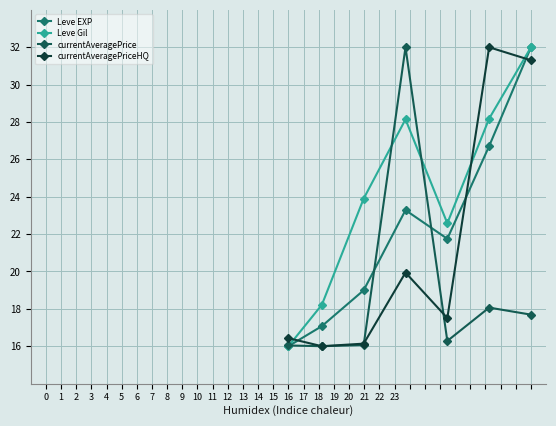

In Leve EXP, how many points are higher than both neighbors (excluding endpoints)?

1